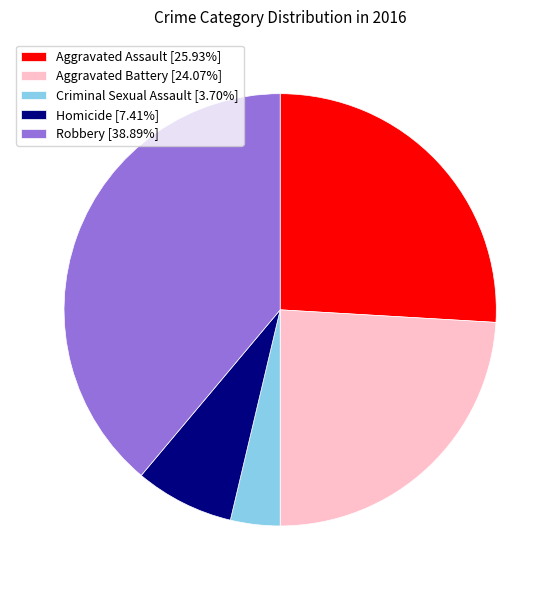

Does Aggravated Assault account for over 50% of the chart?

No